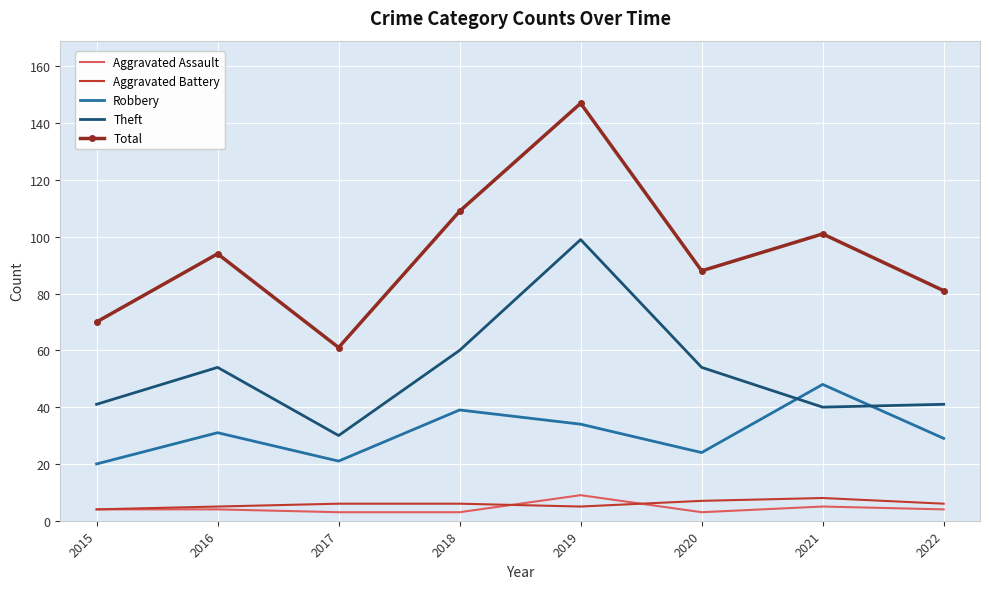

True or false: Total has a value of 101 at 2021.

True